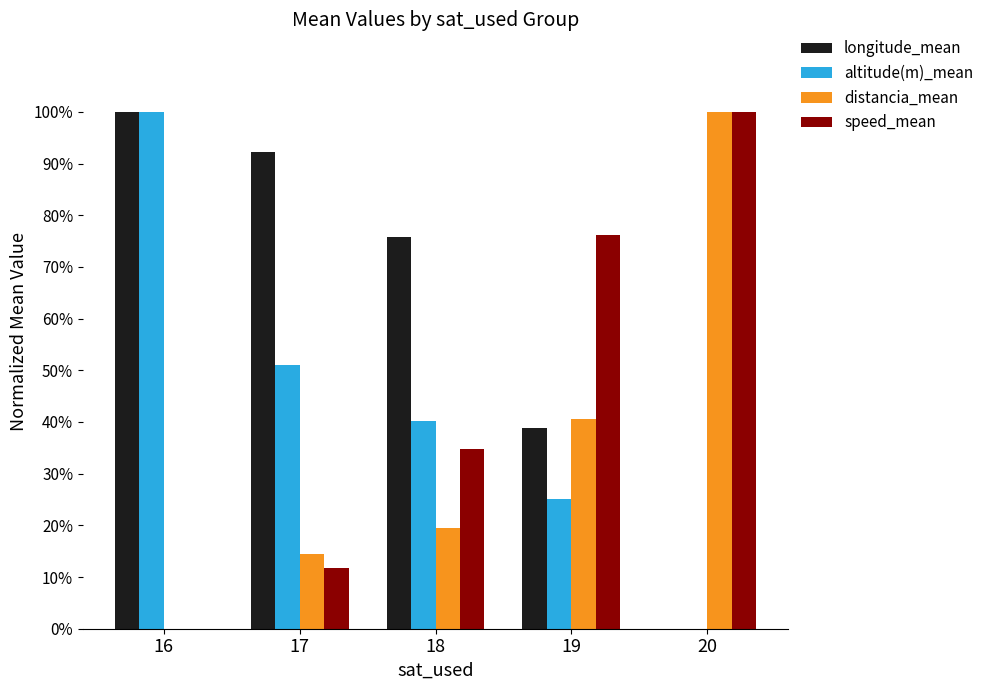

What are all the series names shown in the legend?

longitude_mean, altitude(m)_mean, distancia_mean, speed_mean